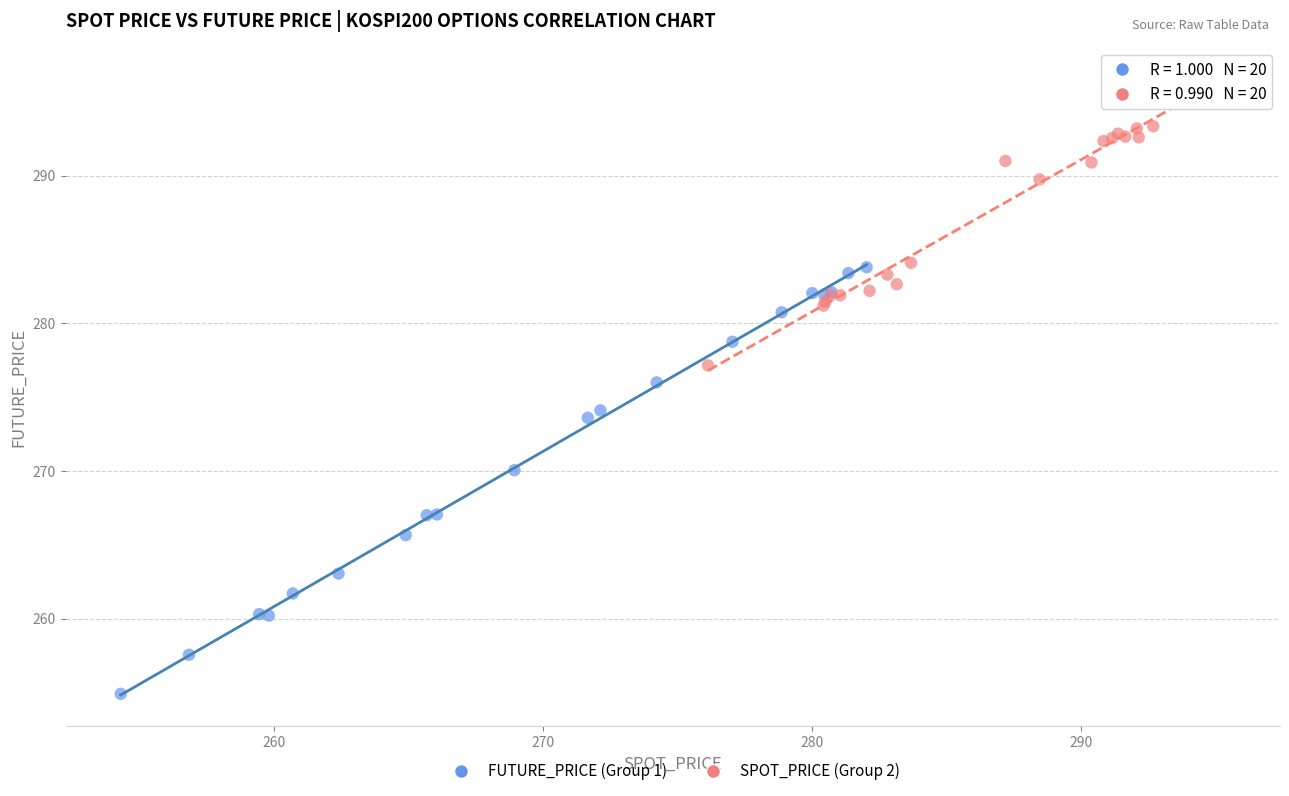

Which series has the largest Y range (max minus min)?

FUTURE_PRICE (Group 1)